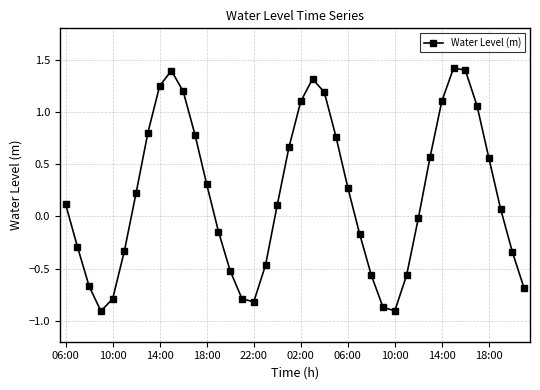

How many interior local peaks (higher than both neighbors) does the data have?

3